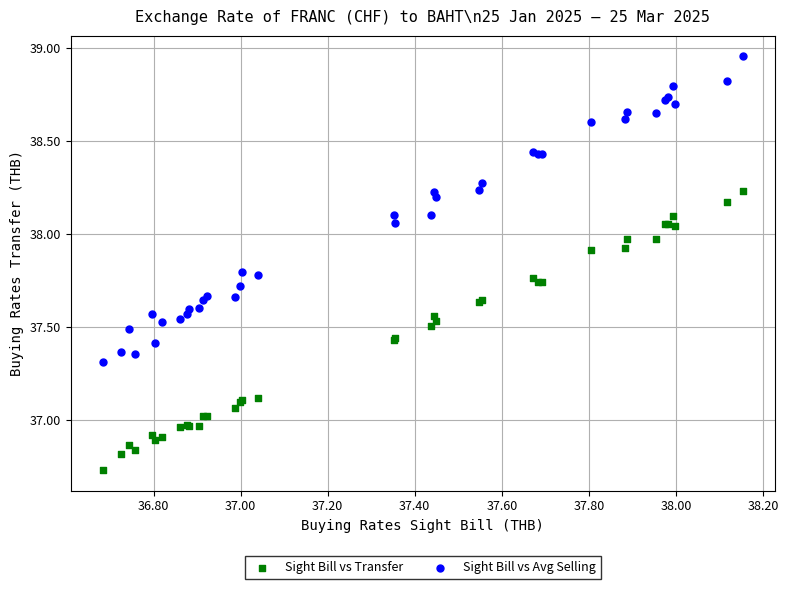

Which series contains the lowest Y value?

Sight Bill vs Transfer